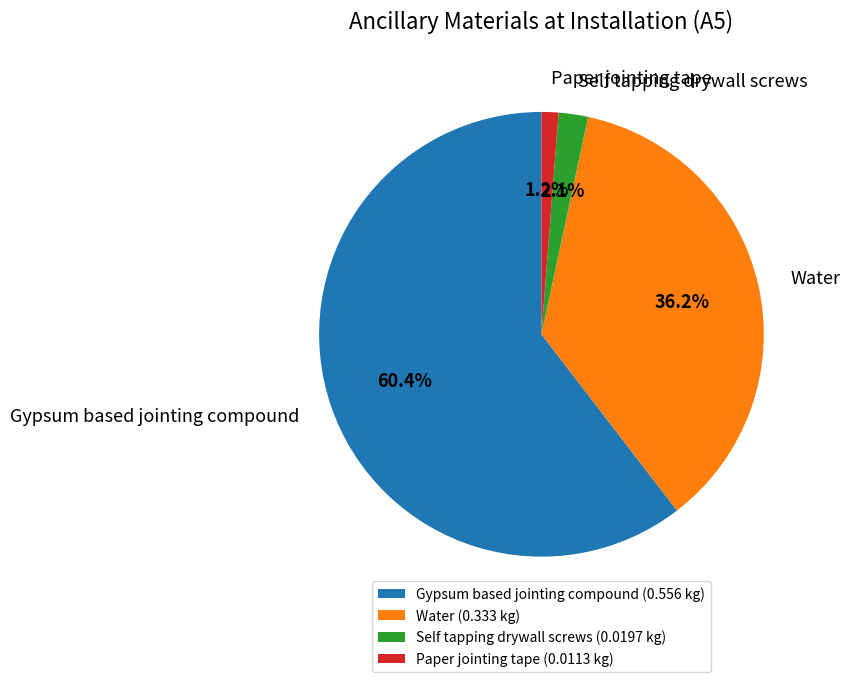

Which has a higher value, Paper jointing tape or Self tapping drywall screws?

Self tapping drywall screws